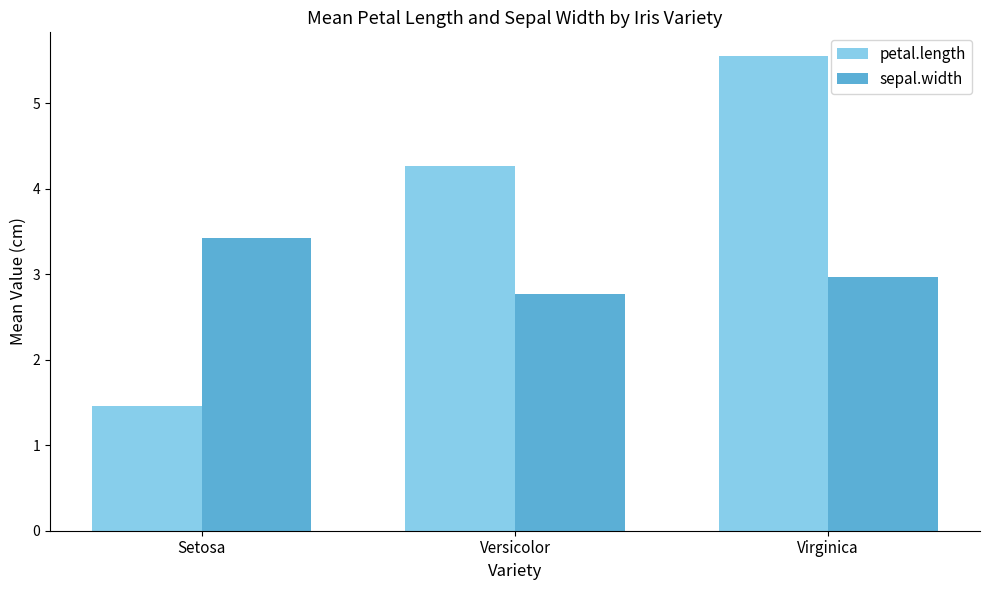

How many data points does each series have?

3